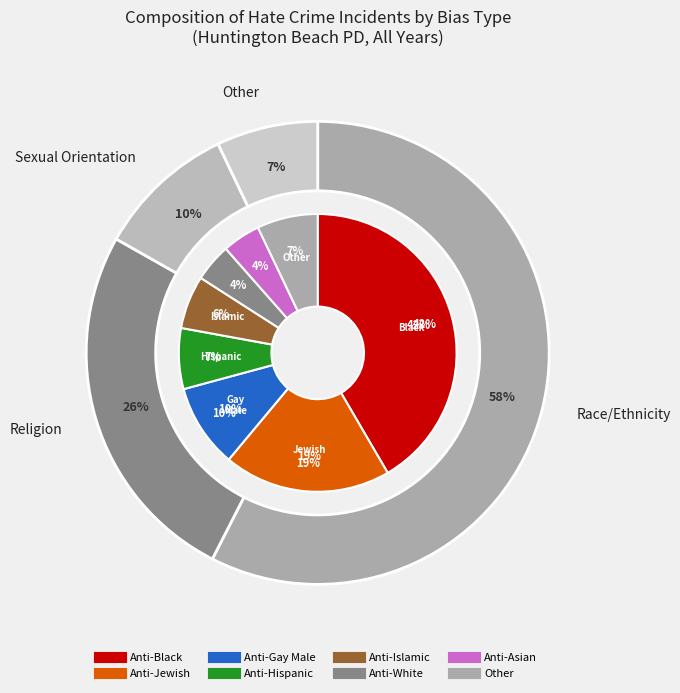

Which slice is the smallest?

Anti-White